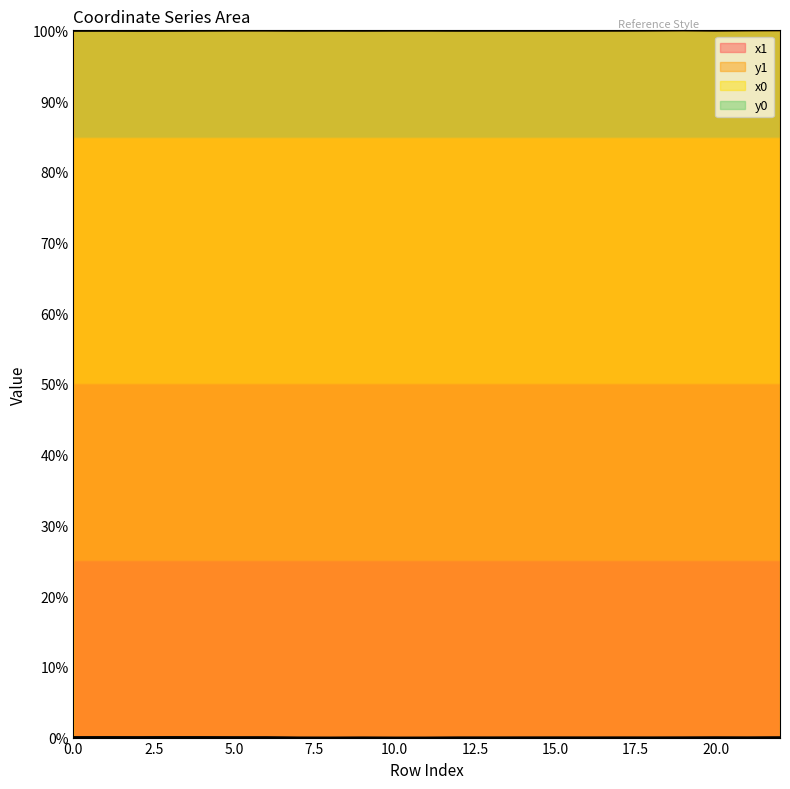

Where is the first local maximum for x1?

1